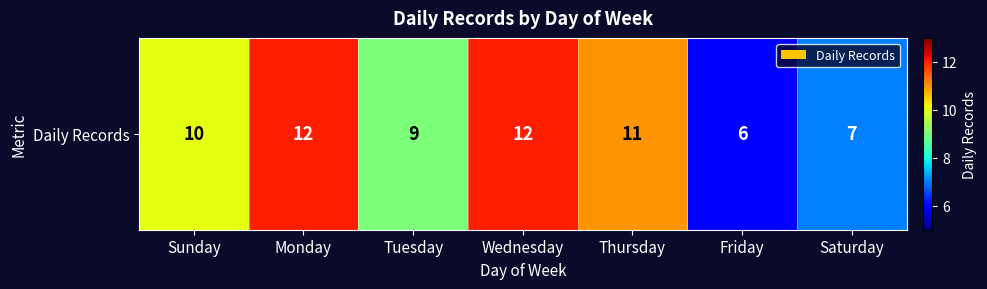

What is the change in value from Sunday to Saturday?

-3